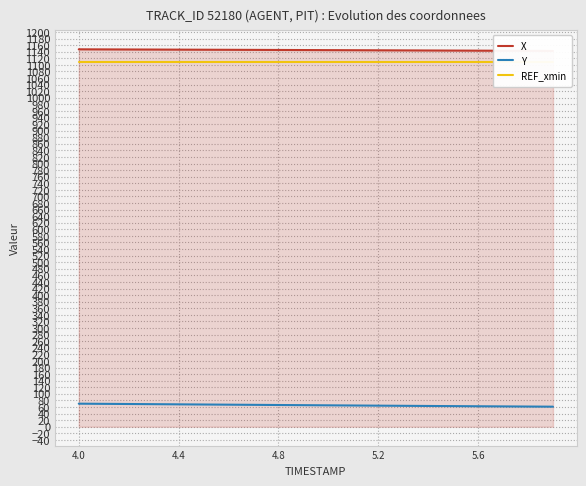

Which series has the largest total across all categories?

X